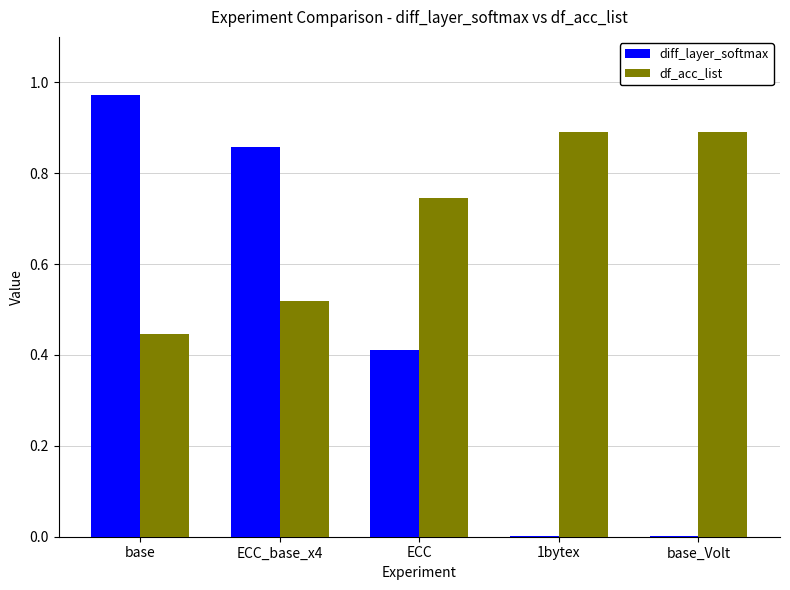

What are all the series names shown in the legend?

diff_layer_softmax, df_acc_list